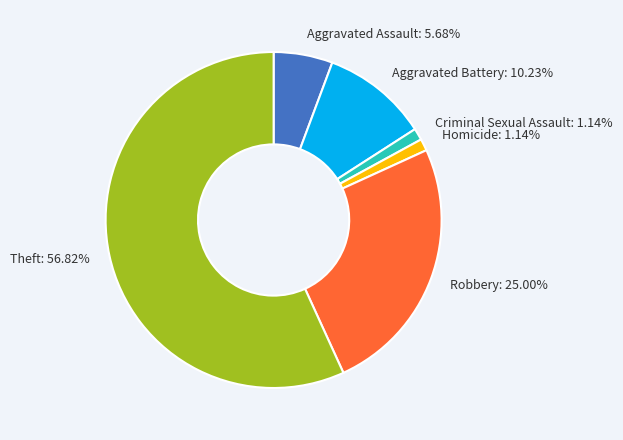

What is the largest slice in the pie chart?

Theft: 56.82%